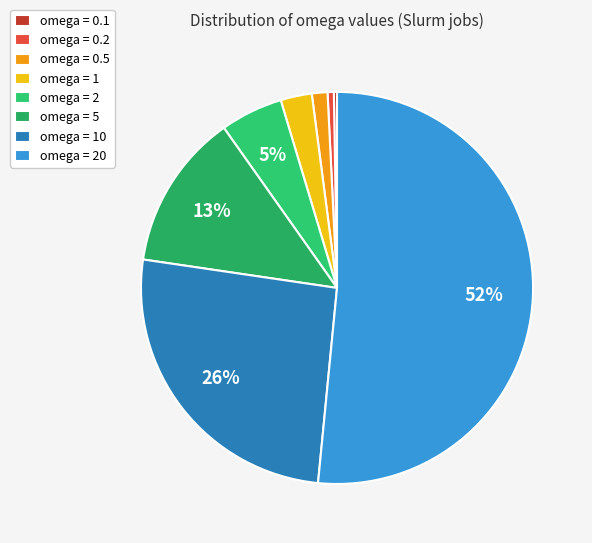

Rank the categories by value from highest to lowest.

20, 10, 5, 2, 1, 0.5, 0.2, 0.1